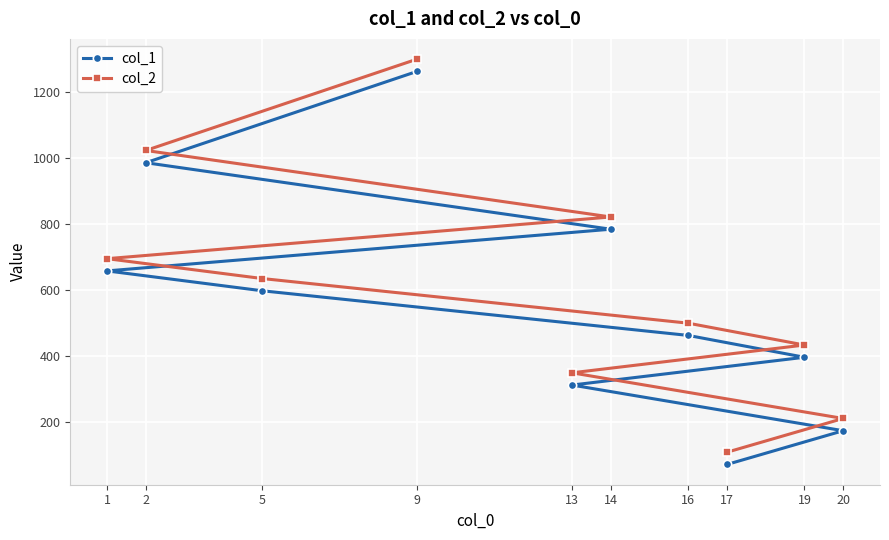

What is the value of the col_1 point at the 2nd from the left?

985